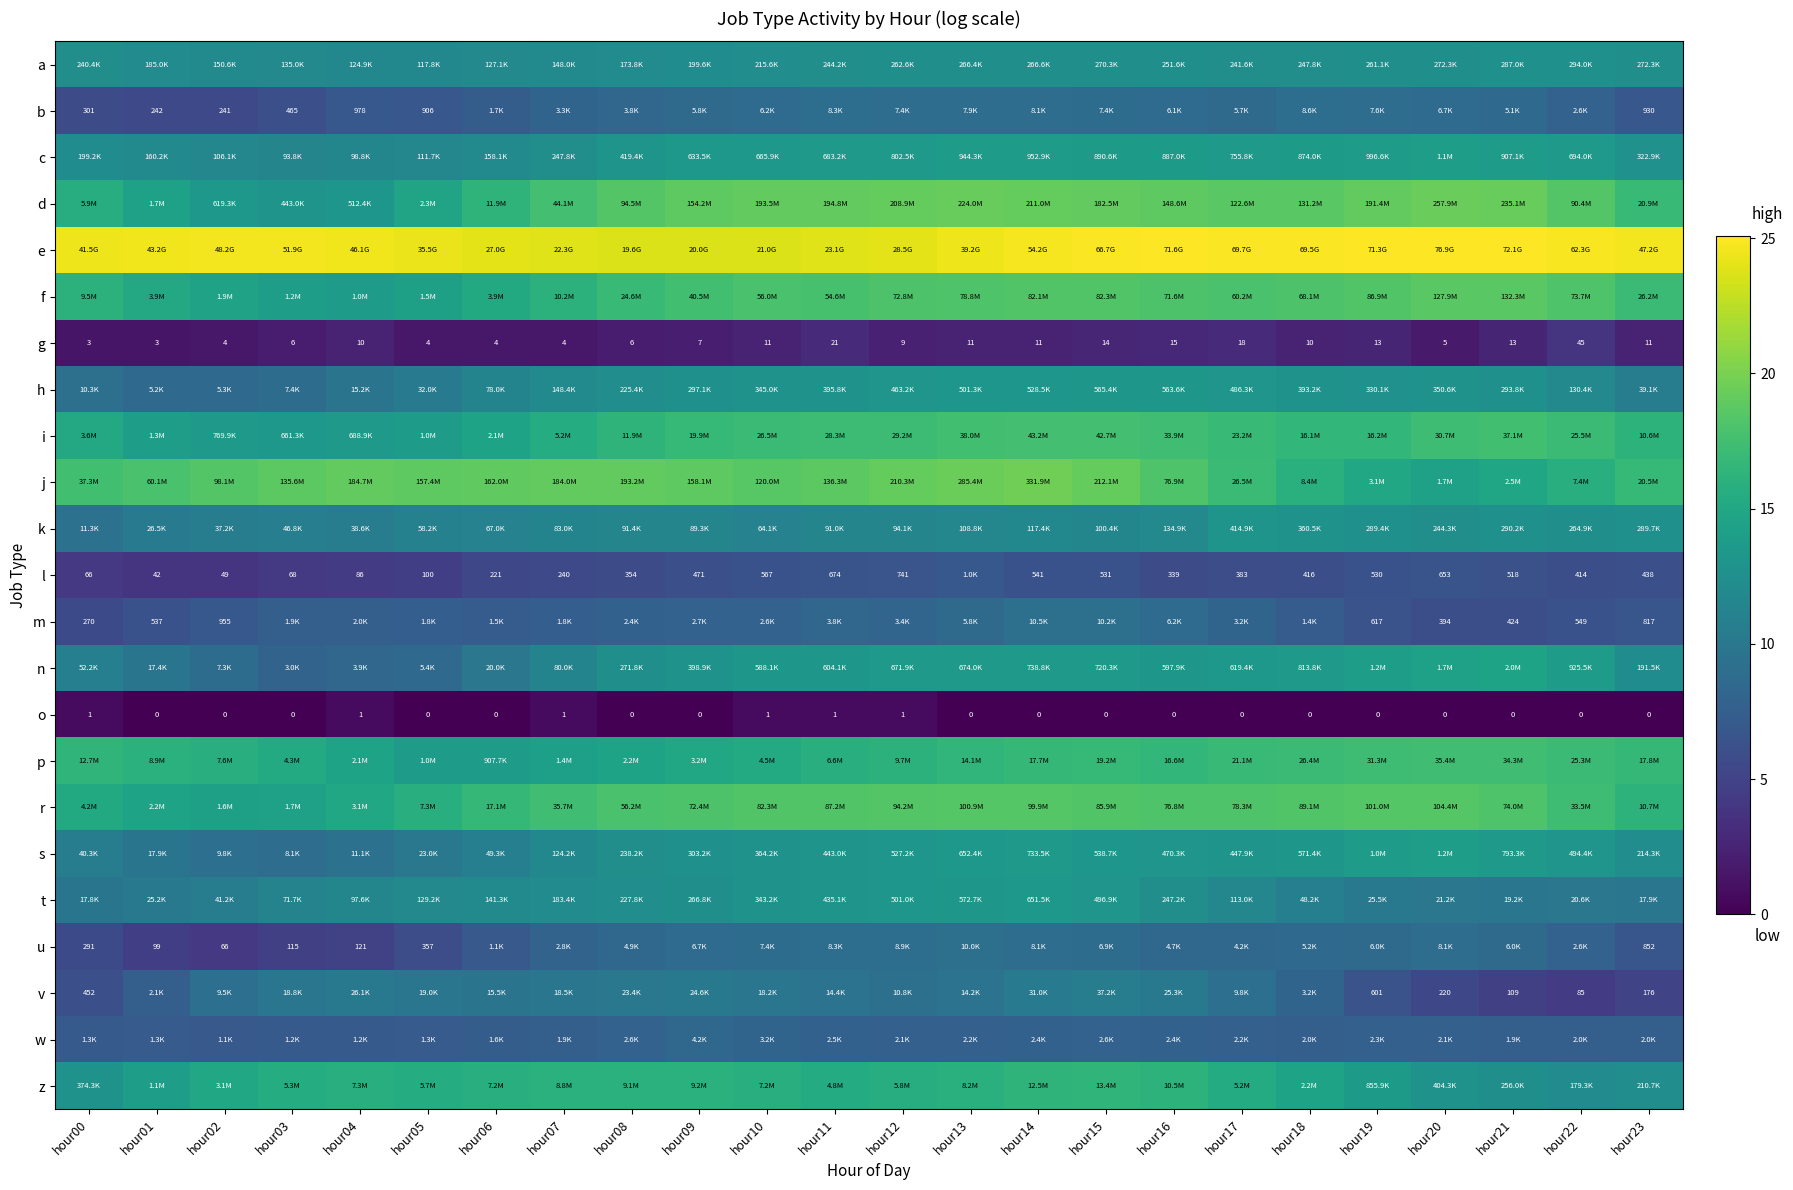

Which series has the largest total across all categories?

e